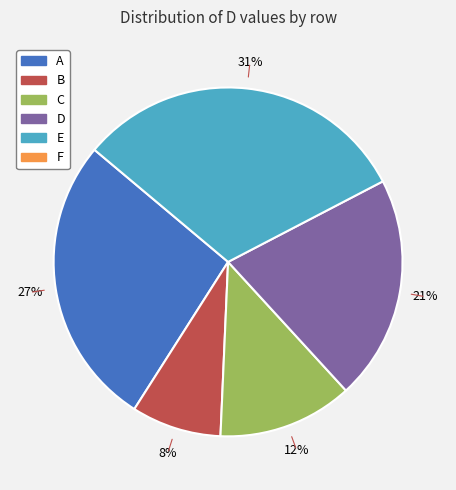

Does any single category account for the majority?

No